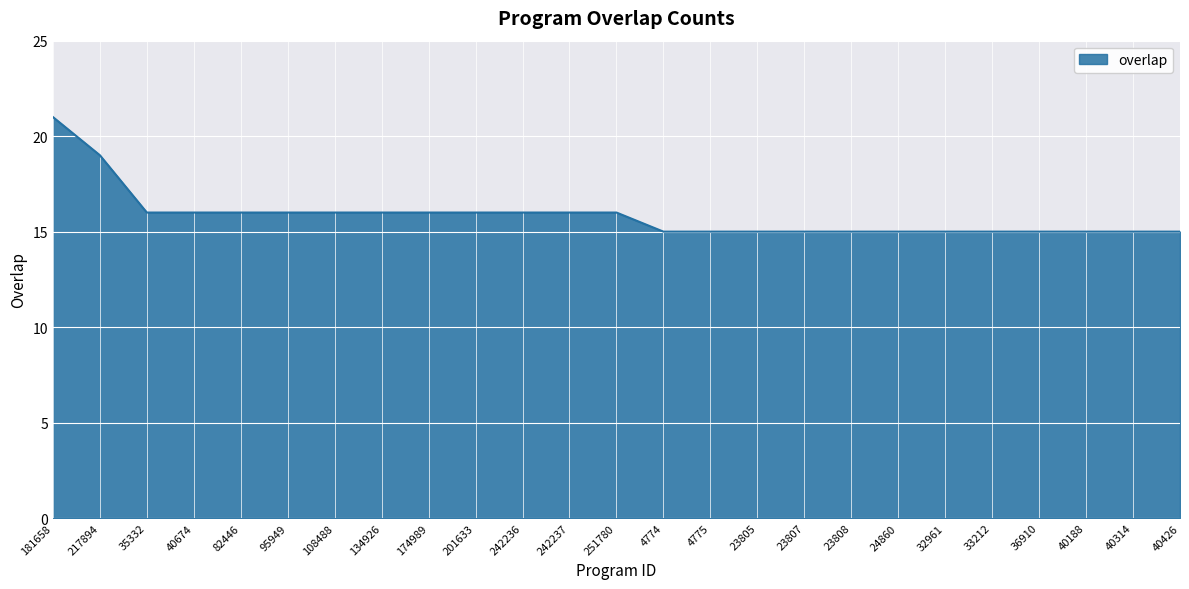

How many lines are shown in the chart?

1